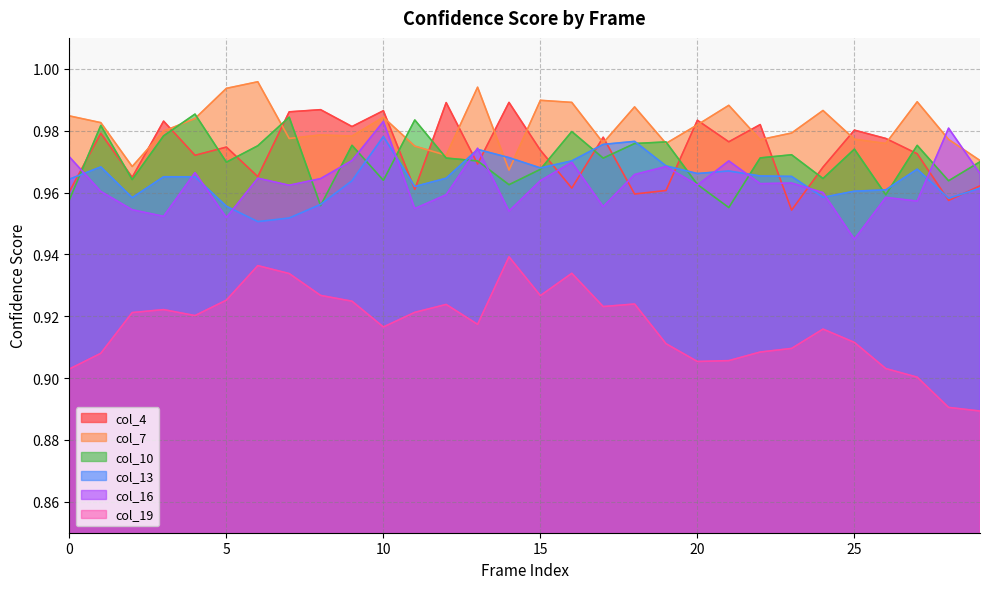

Rank the series at 12 from lowest to highest value.

col_19, col_16, col_13, col_10, col_7, col_4